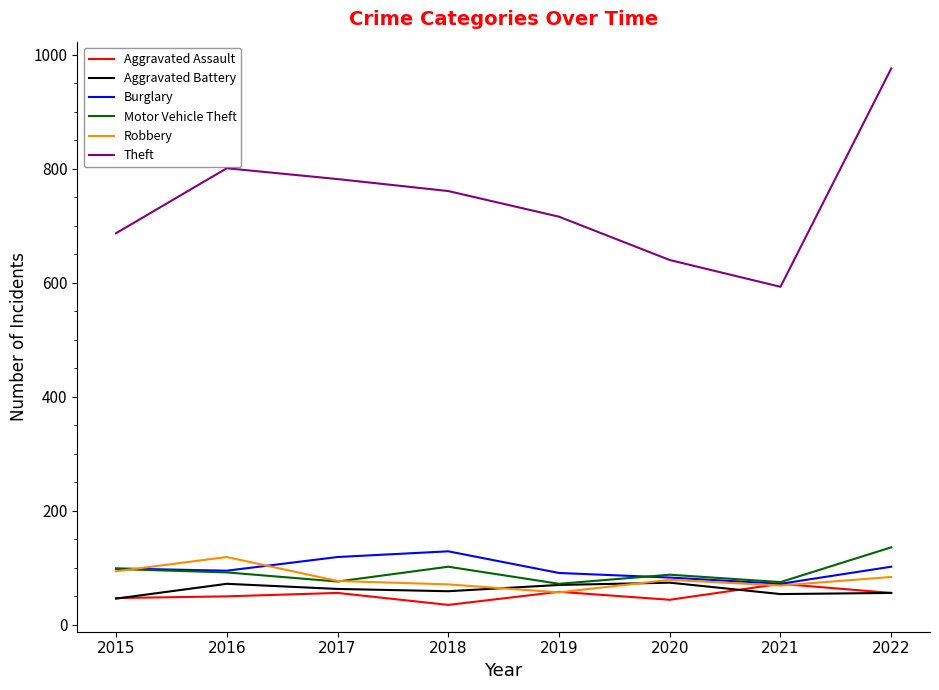

The value of Burglary at 2017 is 119. True or false?

True